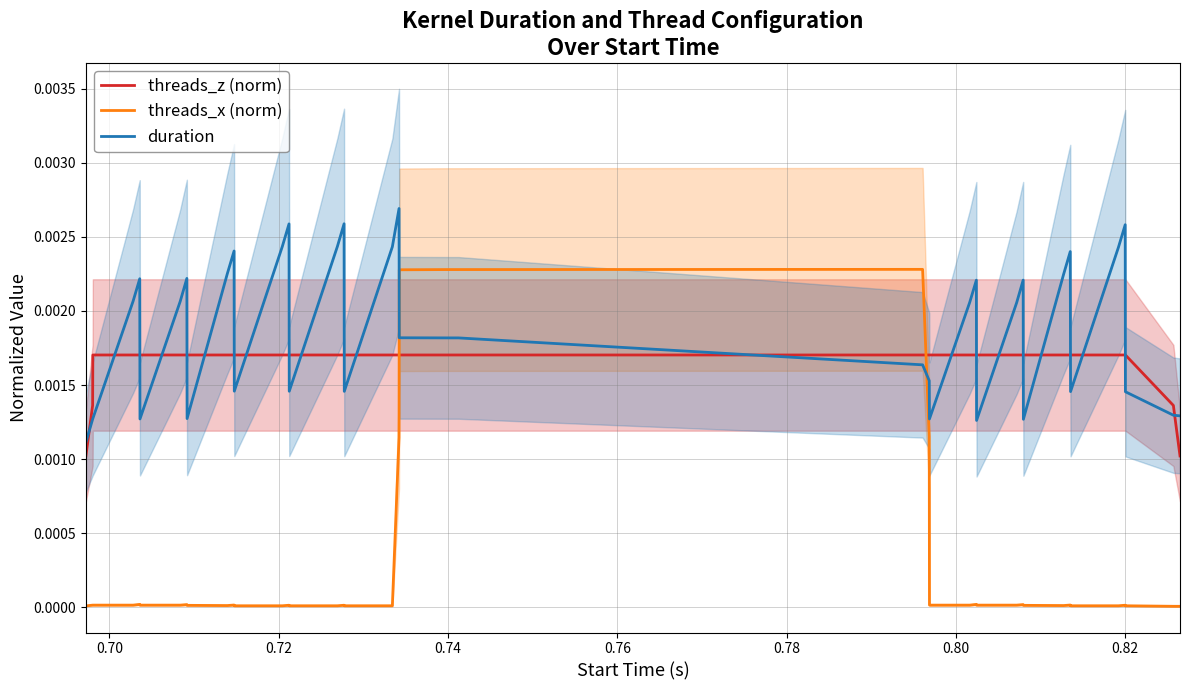

How many intersections are there between threads_x (norm) and threads_z (norm)?

2